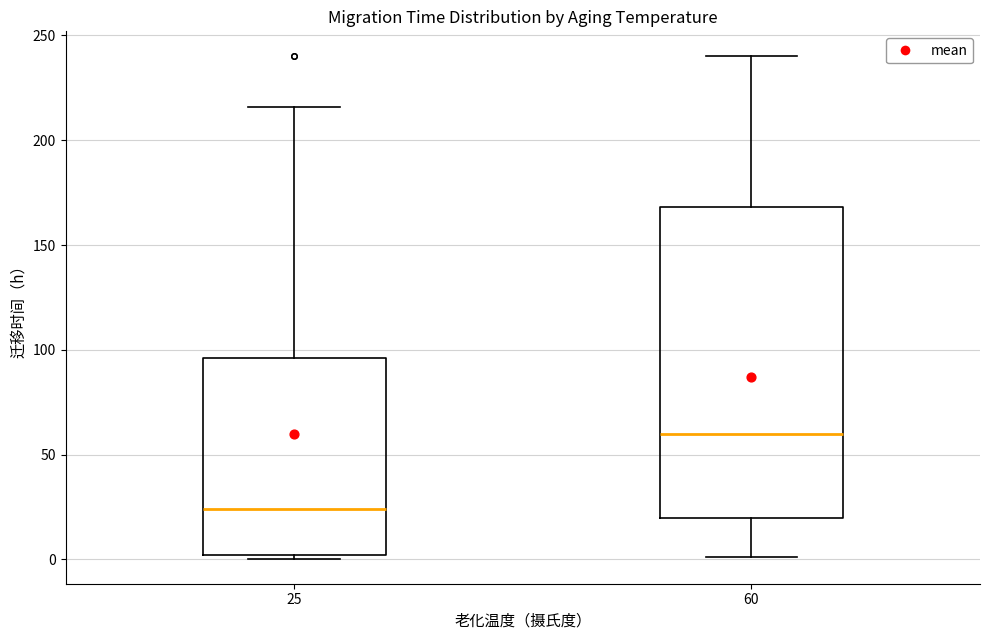

Which box has the highest median line?

60